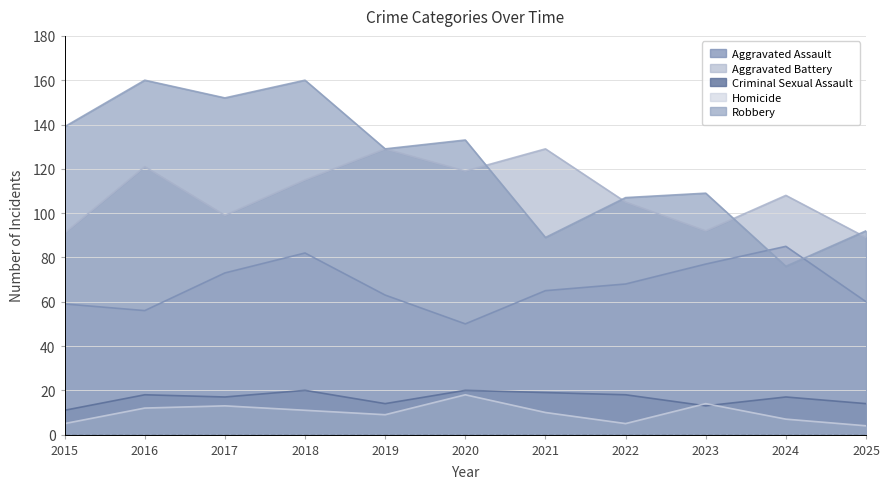

How many distinct data groups are displayed?

5